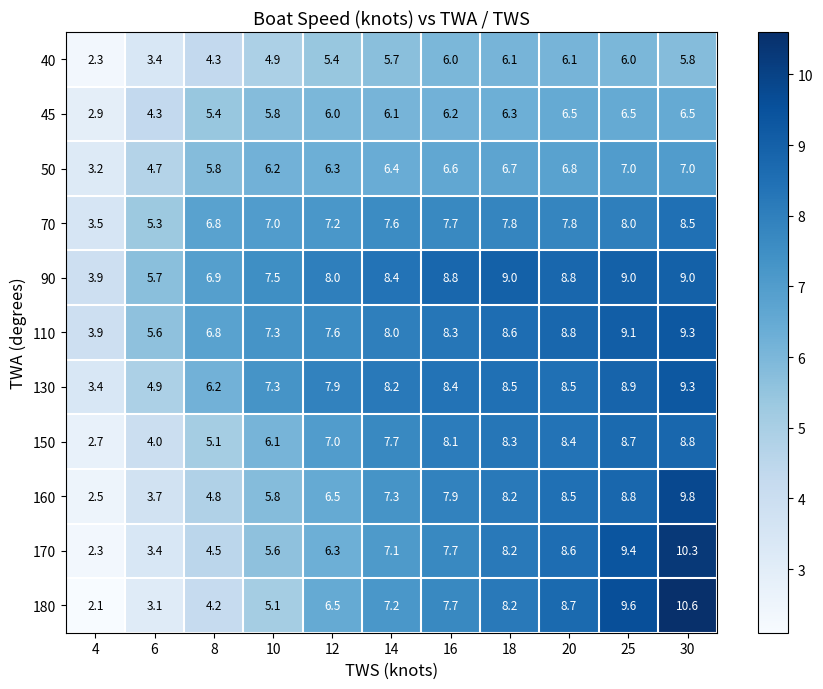

What is the difference between the 150 values at 12 and 10?

0.9